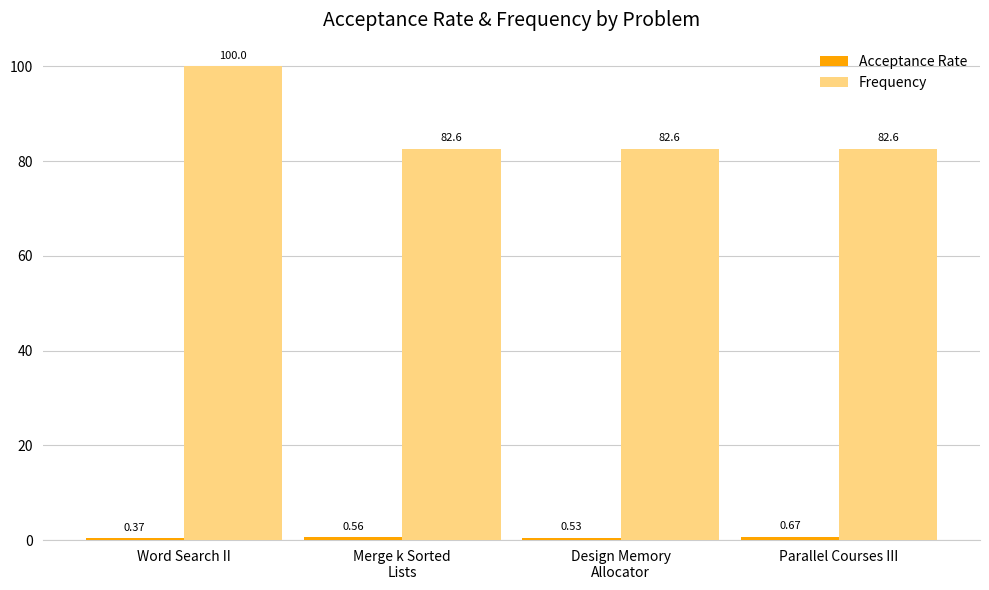

Which series has the widest spread of values?

Frequency